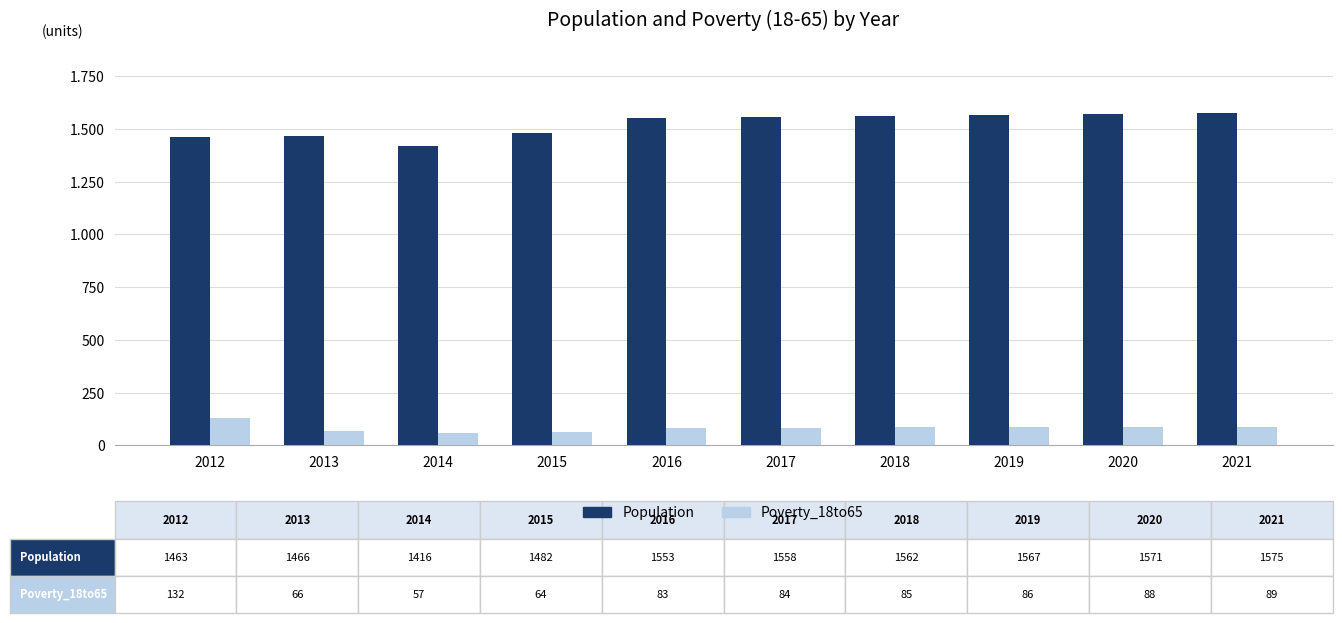

What are all the series names shown in the legend?

Population, Poverty_18to65